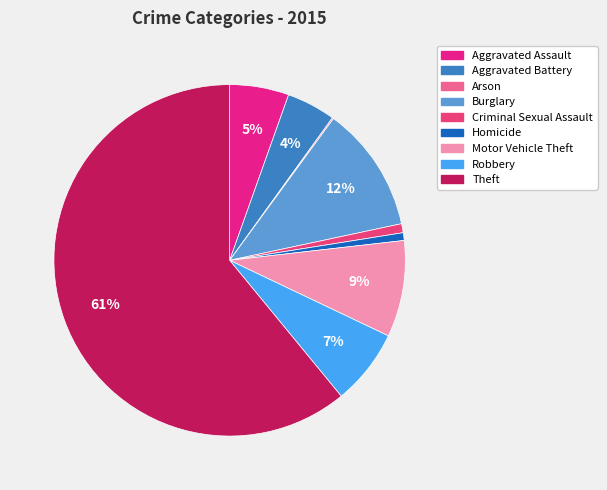

Rank the categories by value from lowest to highest.

Arson, Homicide, Criminal Sexual Assault, Aggravated Battery, Aggravated Assault, Robbery, Motor Vehicle Theft, Burglary, Theft